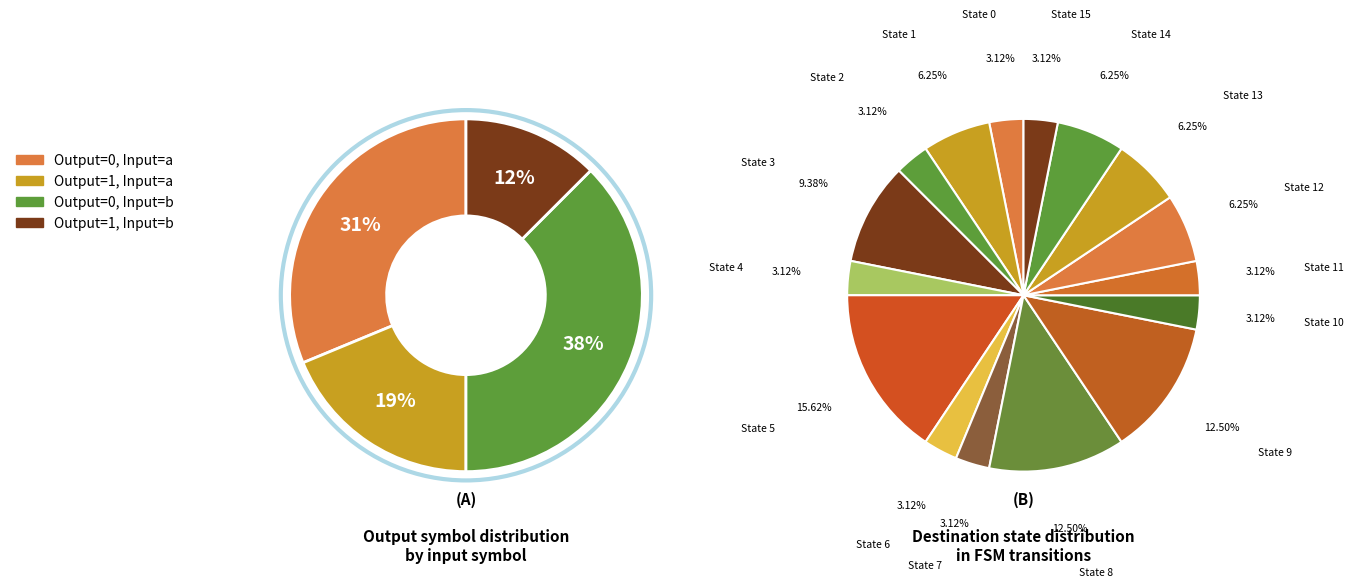

What percentage is the output=0 (input=a) slice, to the nearest percent?

31%